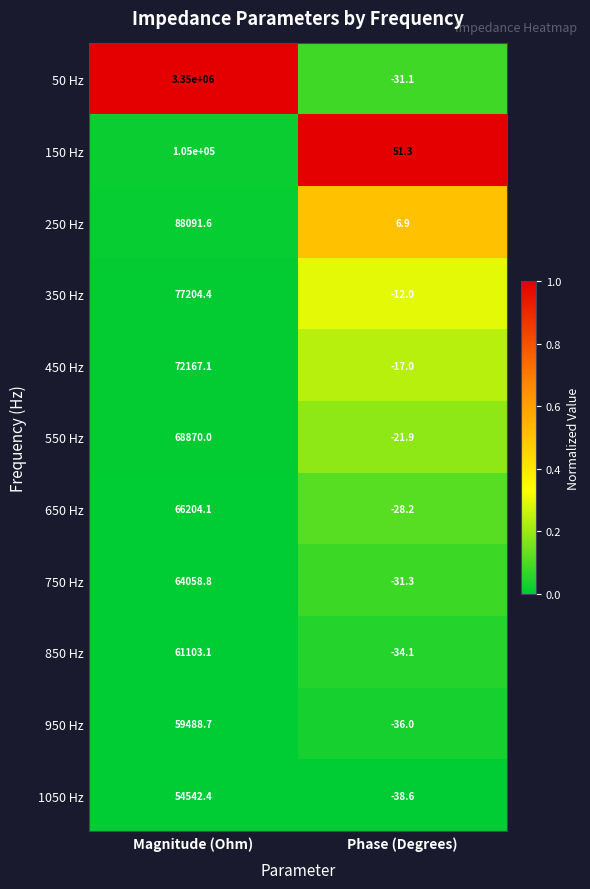

What is the difference between the highest and lowest values at Phase (Degrees)?

89.9